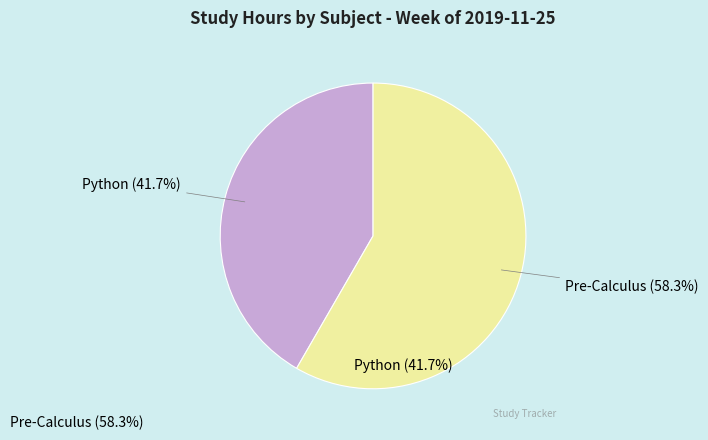

Does Pre-Calculus (58.3%) account for over 50% of the chart?

Yes